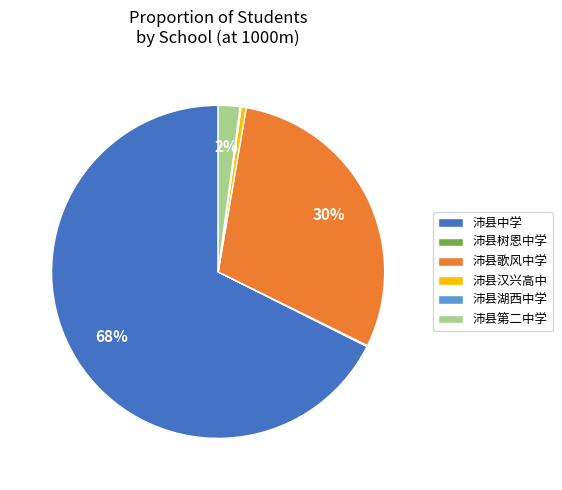

True or false: 沛县汉兴高中 accounts for 0% of the total.

True